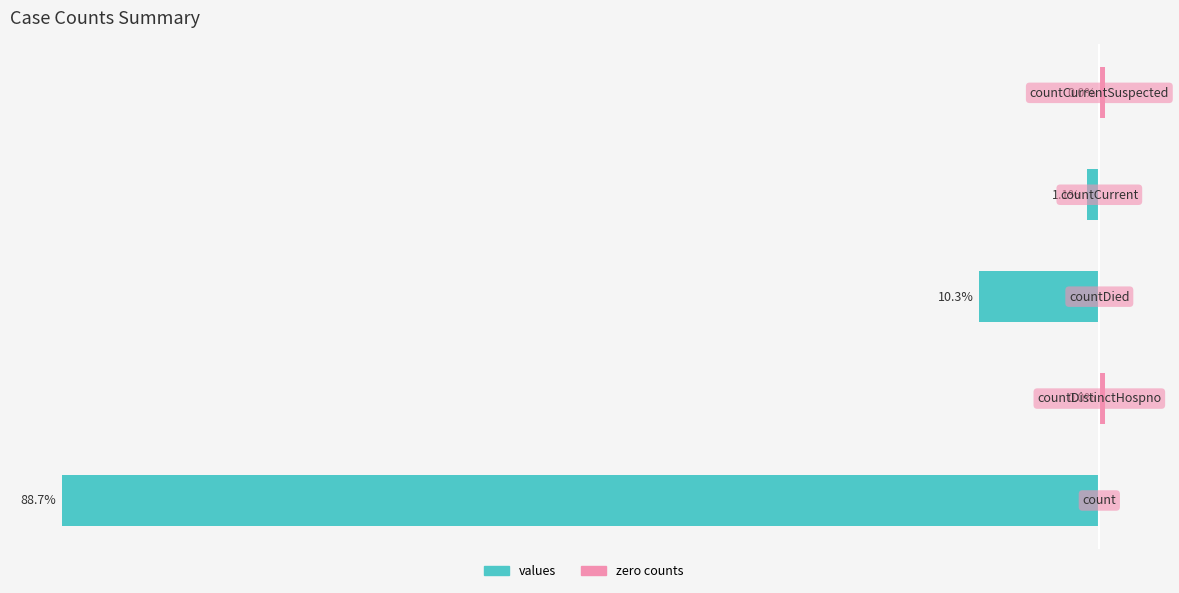

Are the bars grouped side by side (vs. stacked)?

Yes